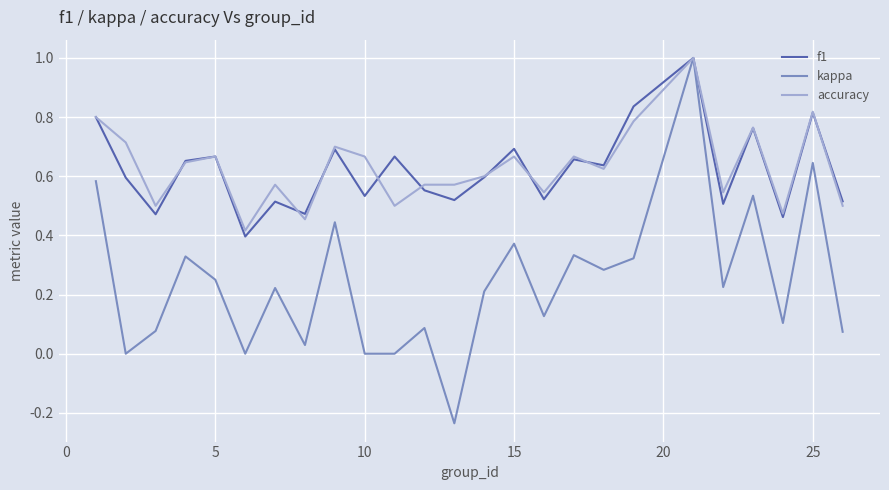

Which series has the largest range (max minus min)?

kappa